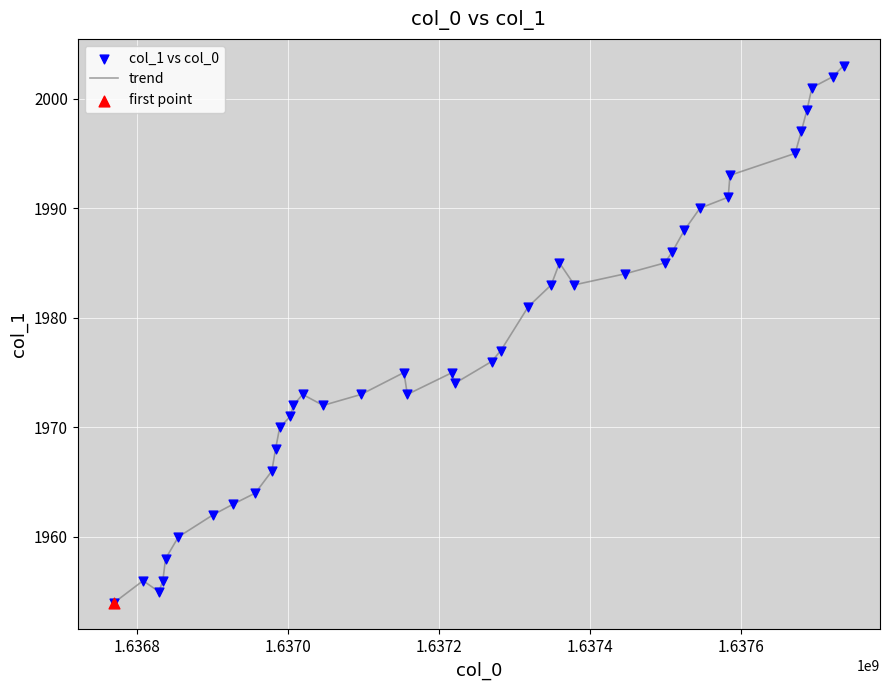

What is the greatest value displayed?

2003